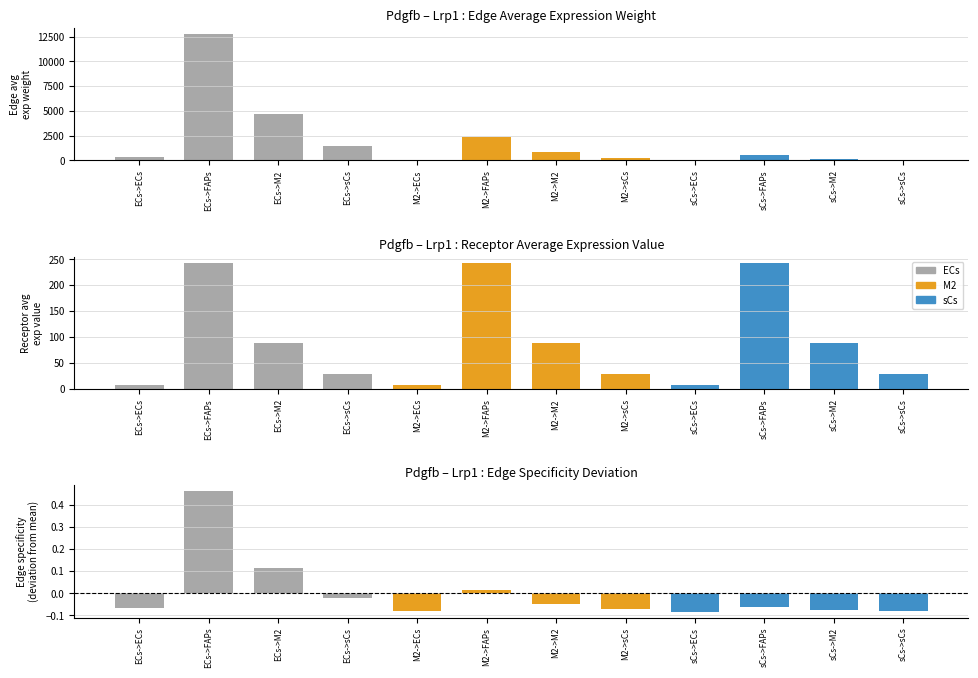

How many distinct data groups are displayed?

3